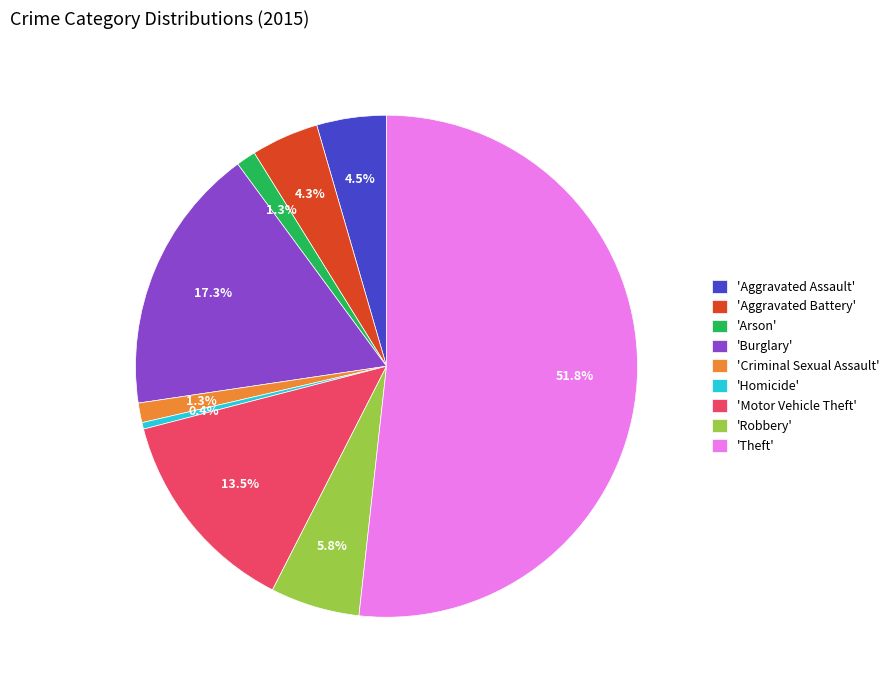

Between 'Homicide' and 'Motor Vehicle Theft', which is larger?

'Motor Vehicle Theft'